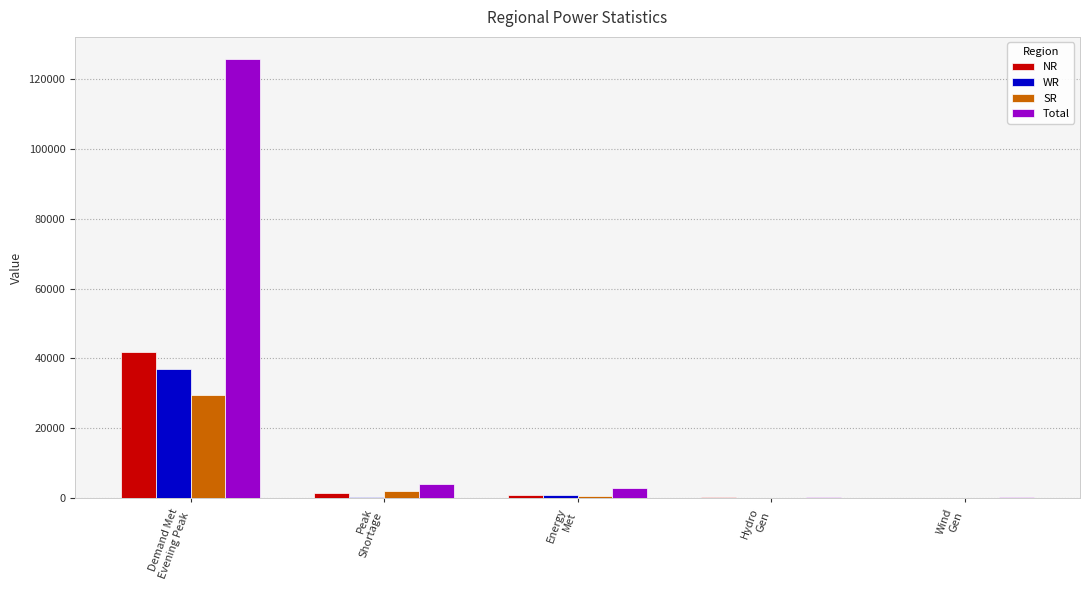

What is the maximum value for SR?

29618